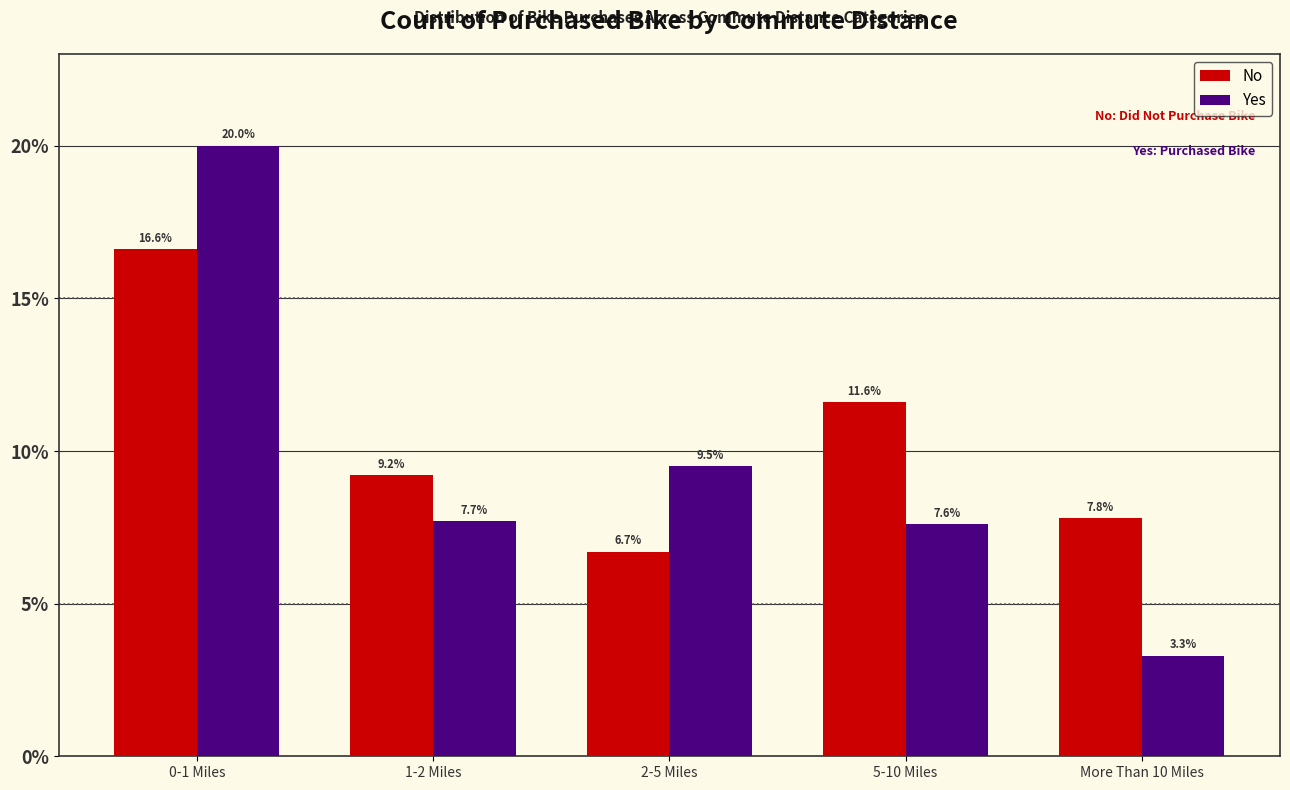

Reading left to right, what are all the values shown in this chart?

No: 0-1 Miles=16.6	1-2 Miles=9.2	2-5 Miles=6.7	5-10 Miles=11.6	More Than 10 Miles=7.8
Yes: 0-1 Miles=20.0	1-2 Miles=7.7	2-5 Miles=9.5	5-10 Miles=7.6	More Than 10 Miles=3.3